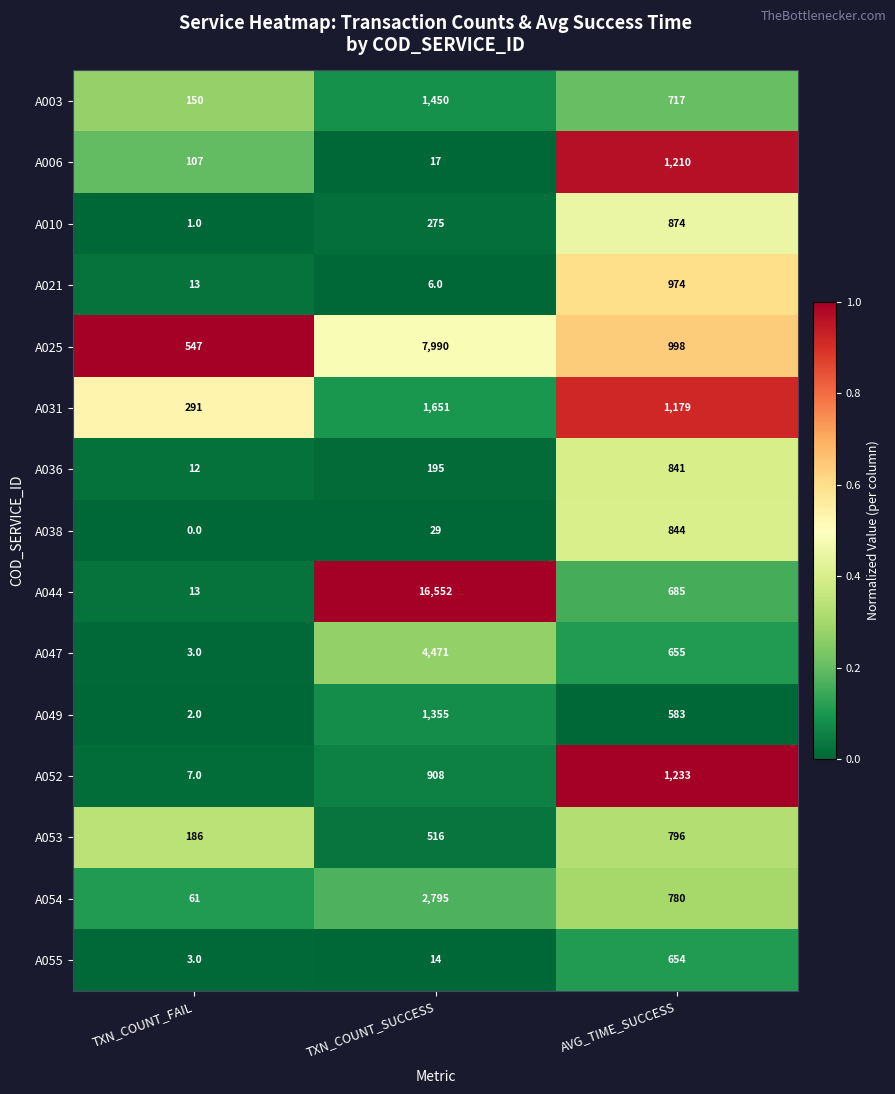

What value does the A031 series have at AVG_TIME_SUCCESS?

1179